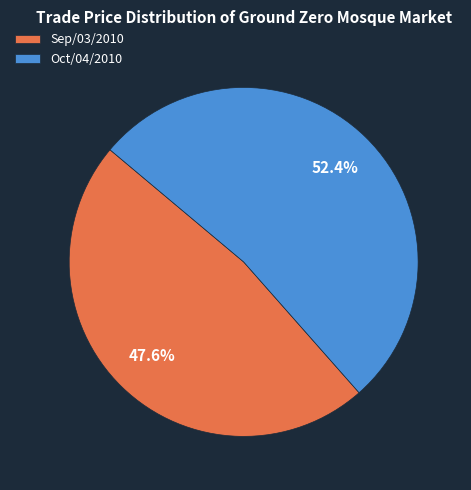

To the nearest percent, what is the difference between the largest and smallest slice percentages?

5%